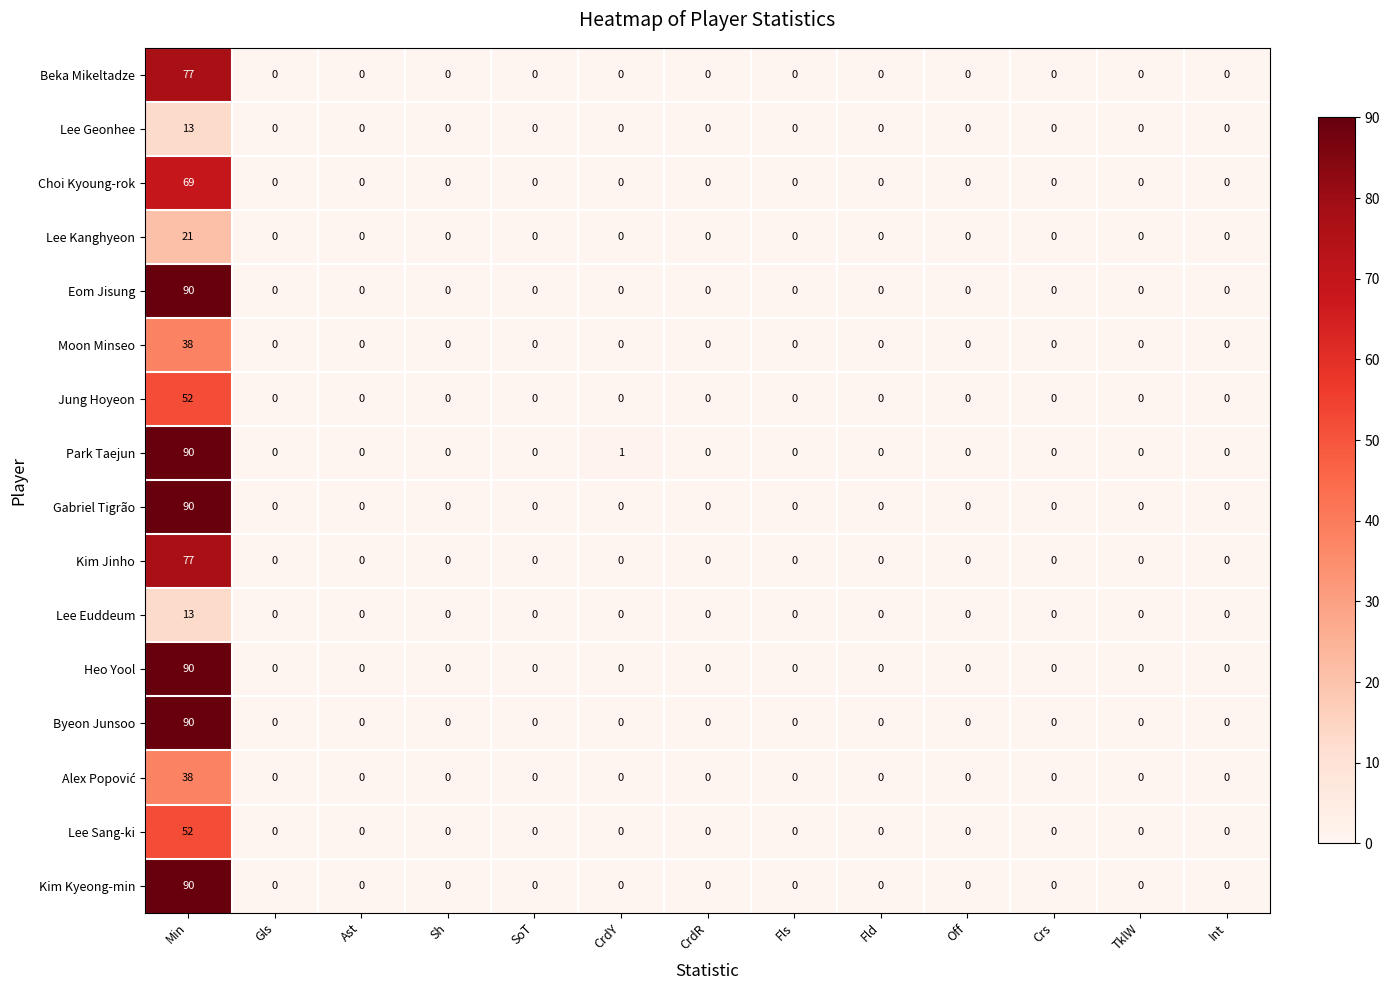

True or false: Lee Euddeum has a value of 9 at Int.

False